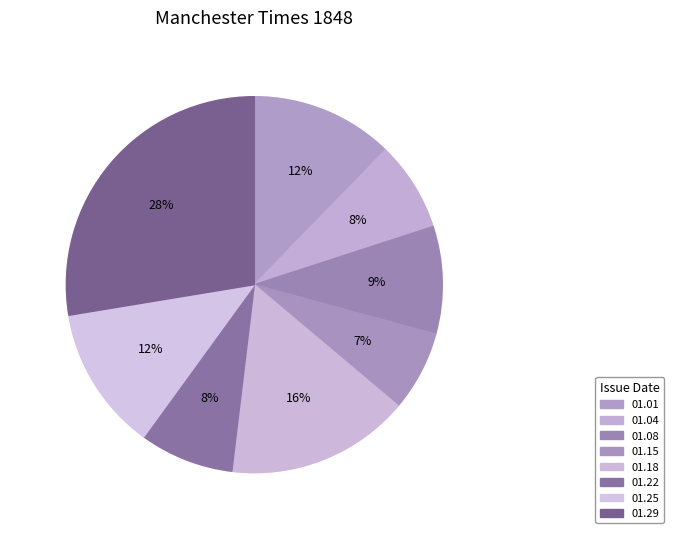

Is there any slice that represents more than half of the pie?

No